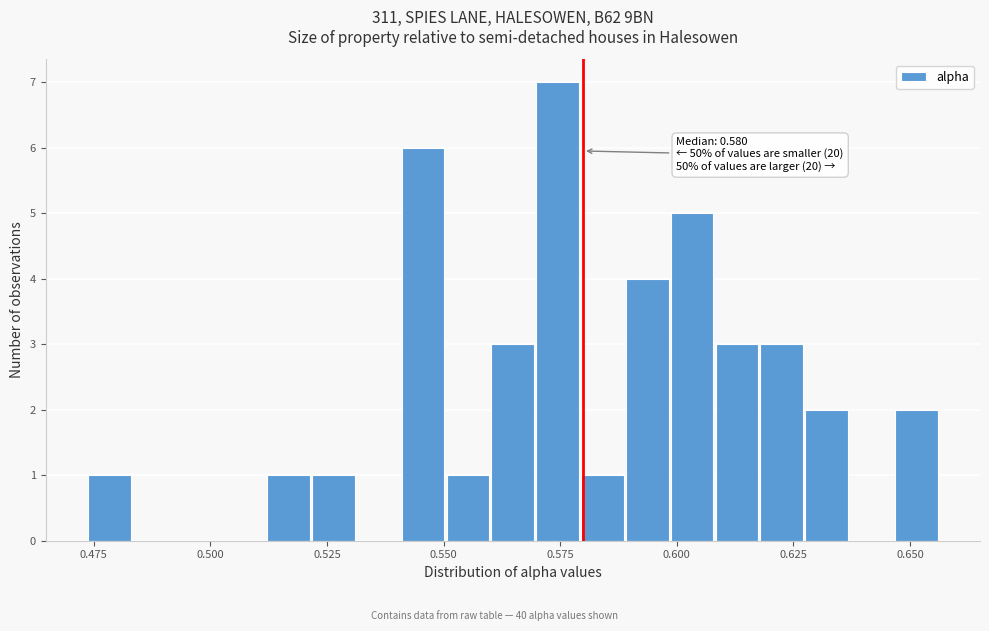

Around what value on the x-axis is the tallest bar? Give the approximate position of its centre, as read against the axis.

0.575